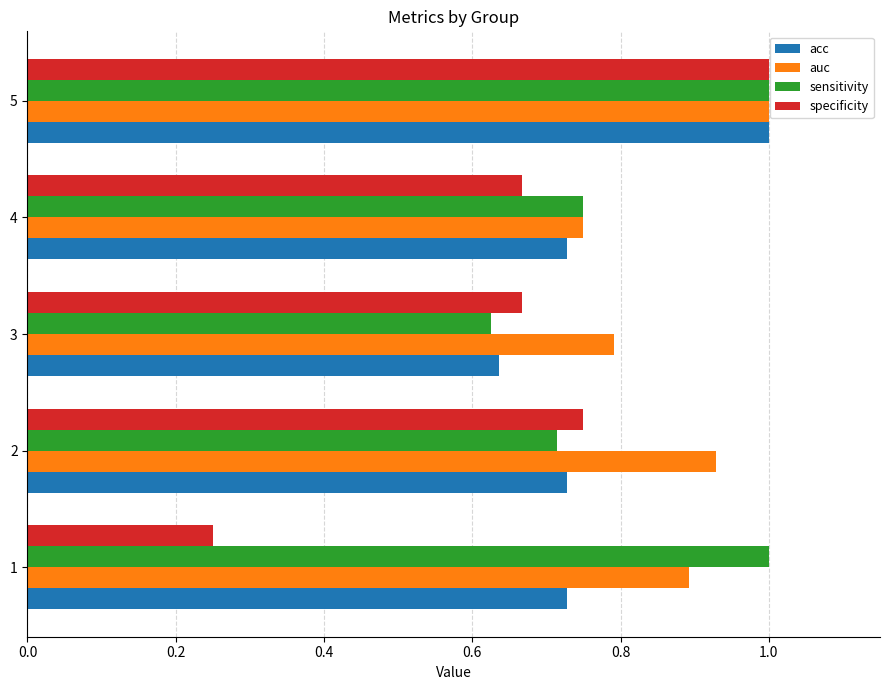

How many distinct data groups are displayed?

4